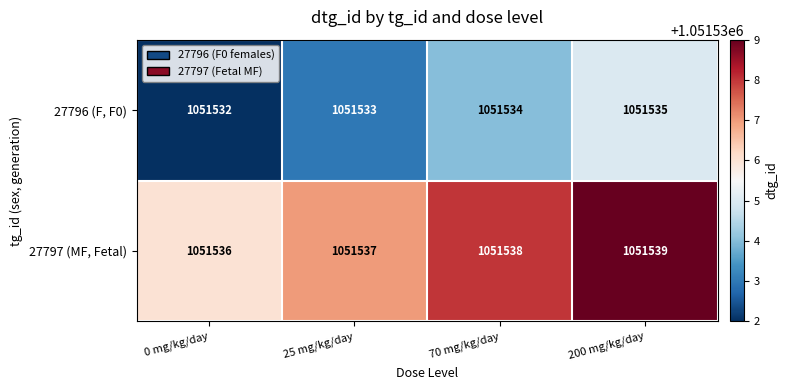

What is the sum of all 27797 (MF, Fetal) values?

4206150